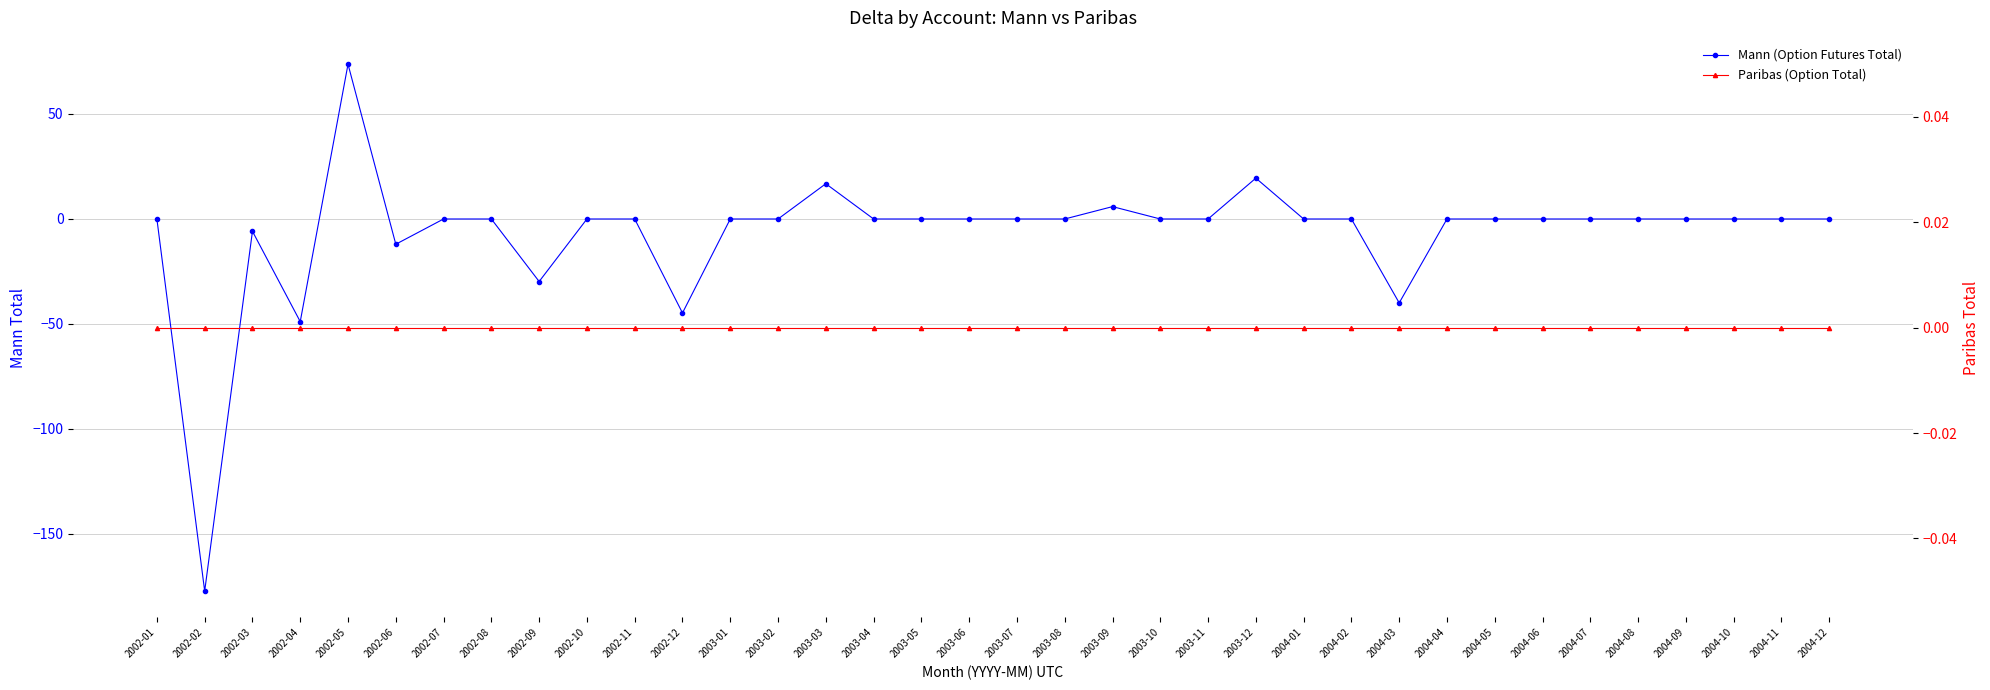

How many lines are shown in the chart?

2